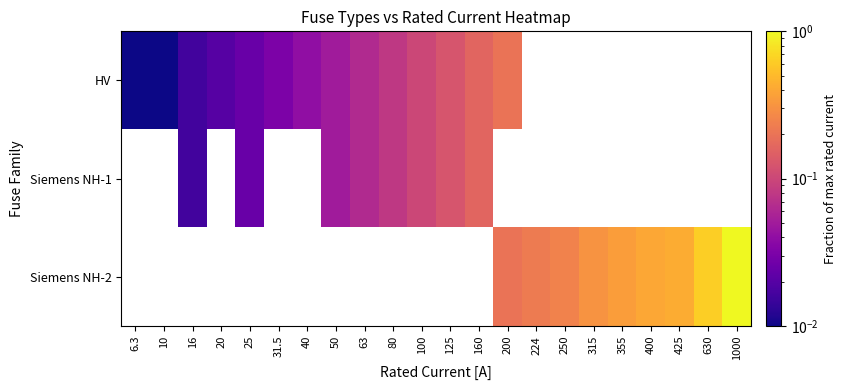

Which series has the widest spread of values?

HV